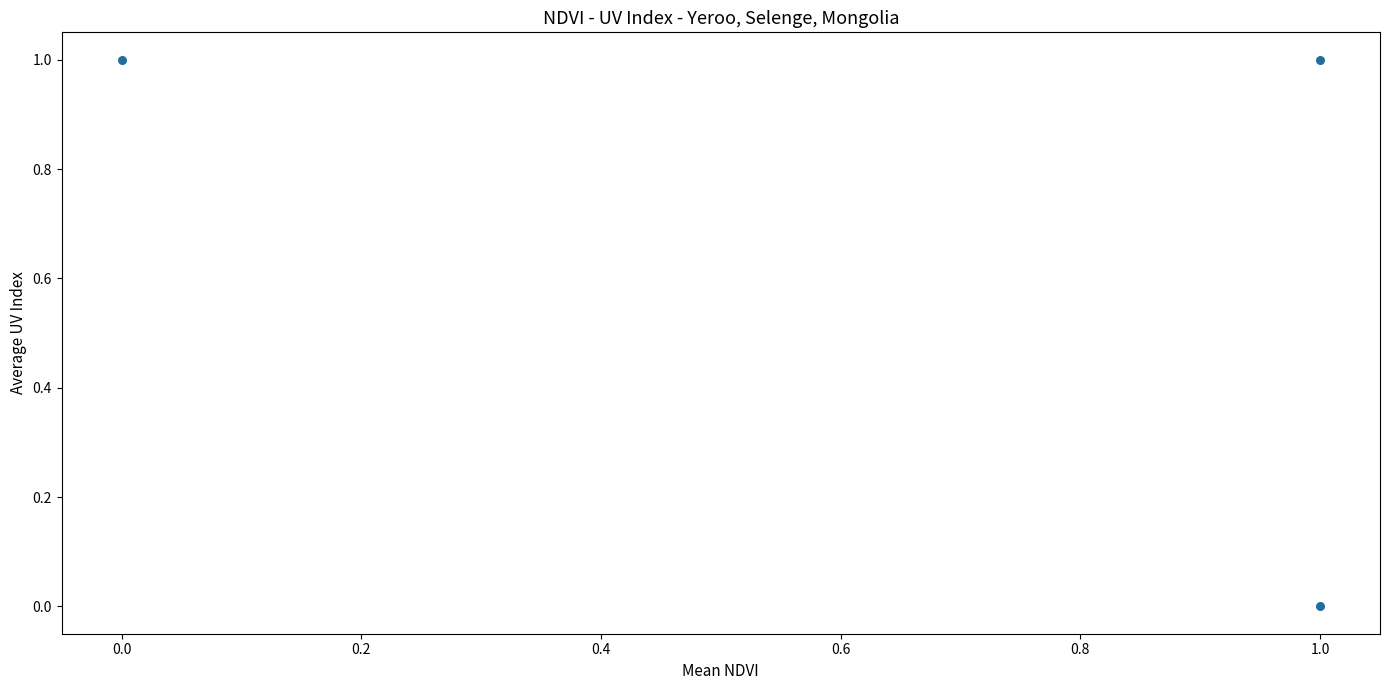

How many data points are displayed?

3